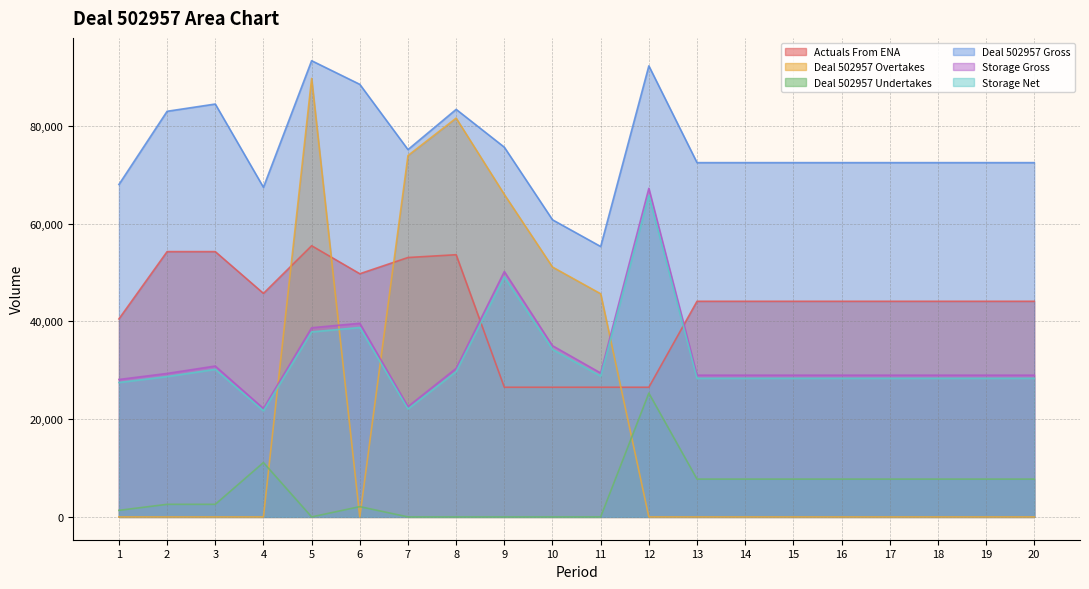

How many interior local valleys does the Deal 502957 Overtakes series have?

1